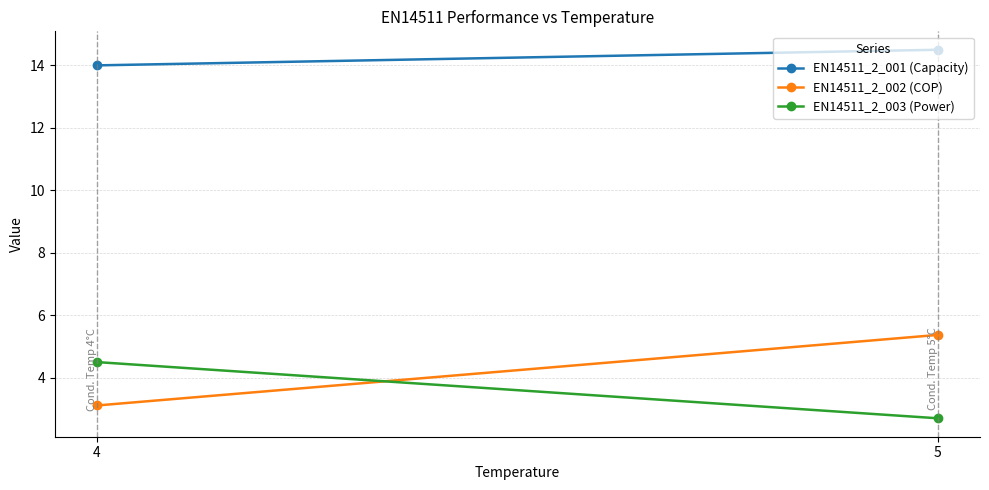

Between 5 and 4, which is larger?

5